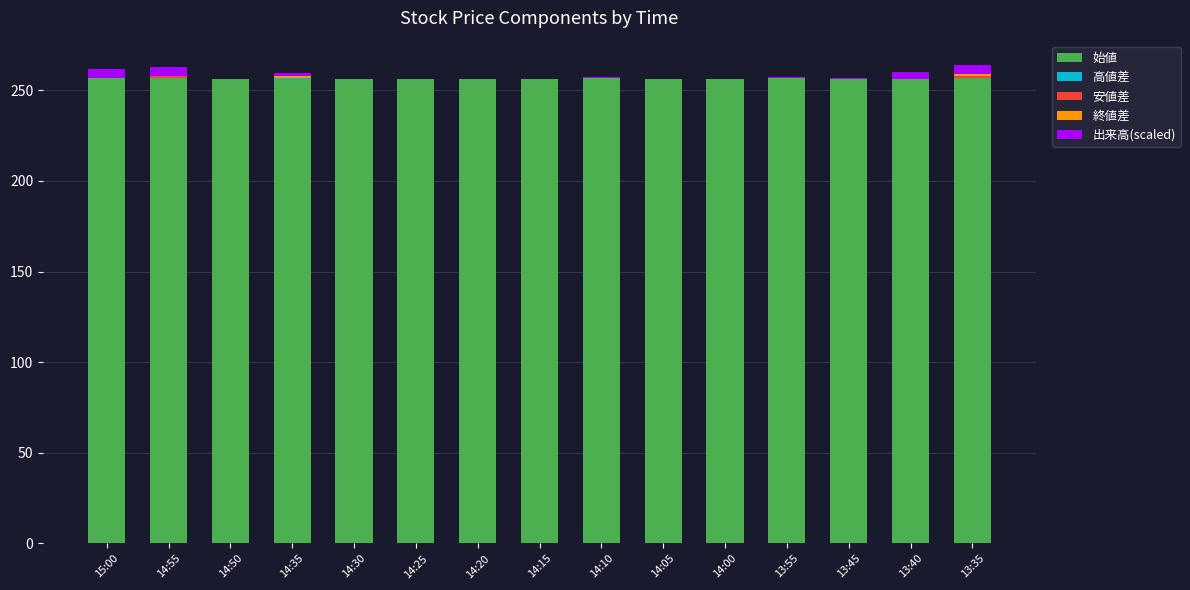

The value of 始値 at 14:25 is 256.0. True or false?

True